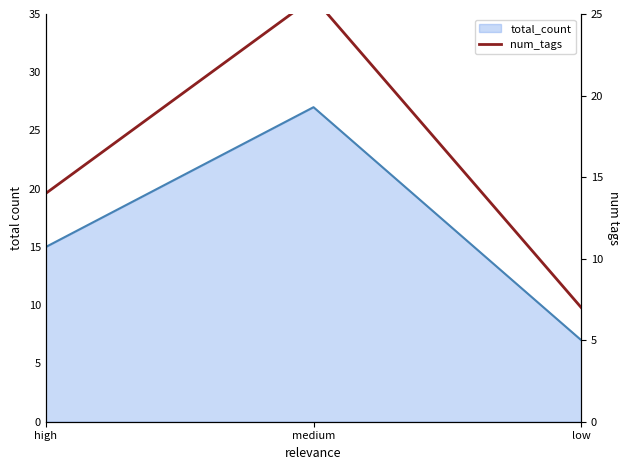

What is the minimum value shown in the chart?

7